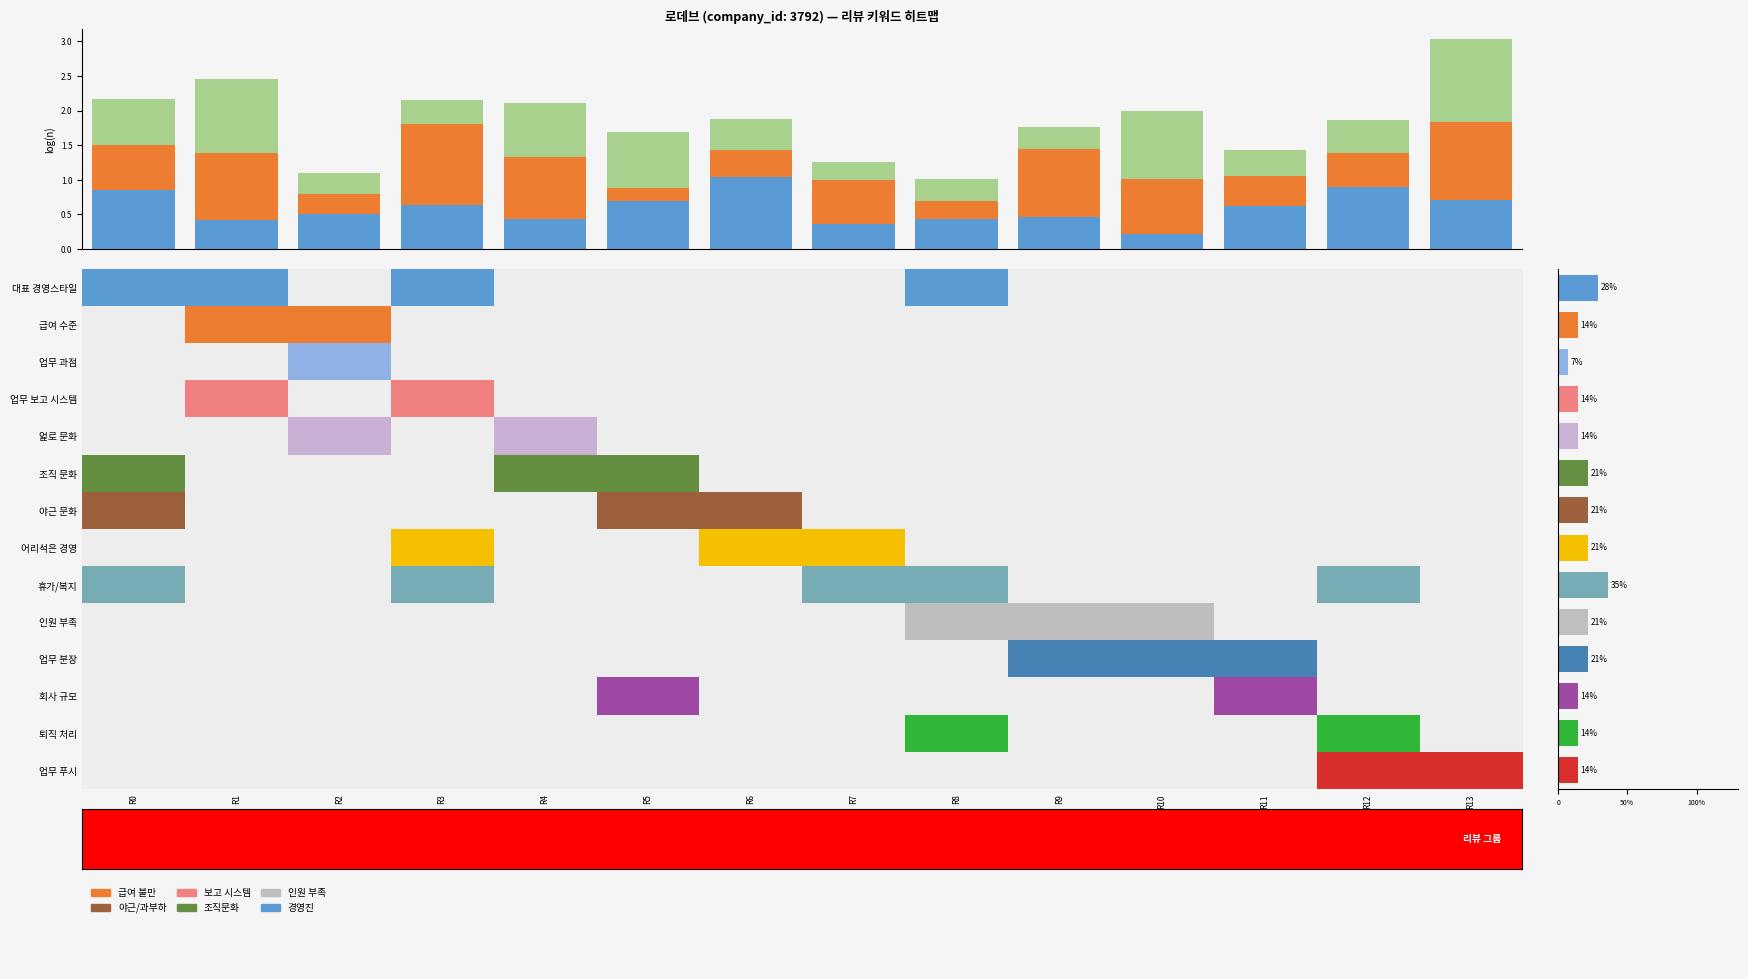

At which category is the sum across all series the highest?

R13